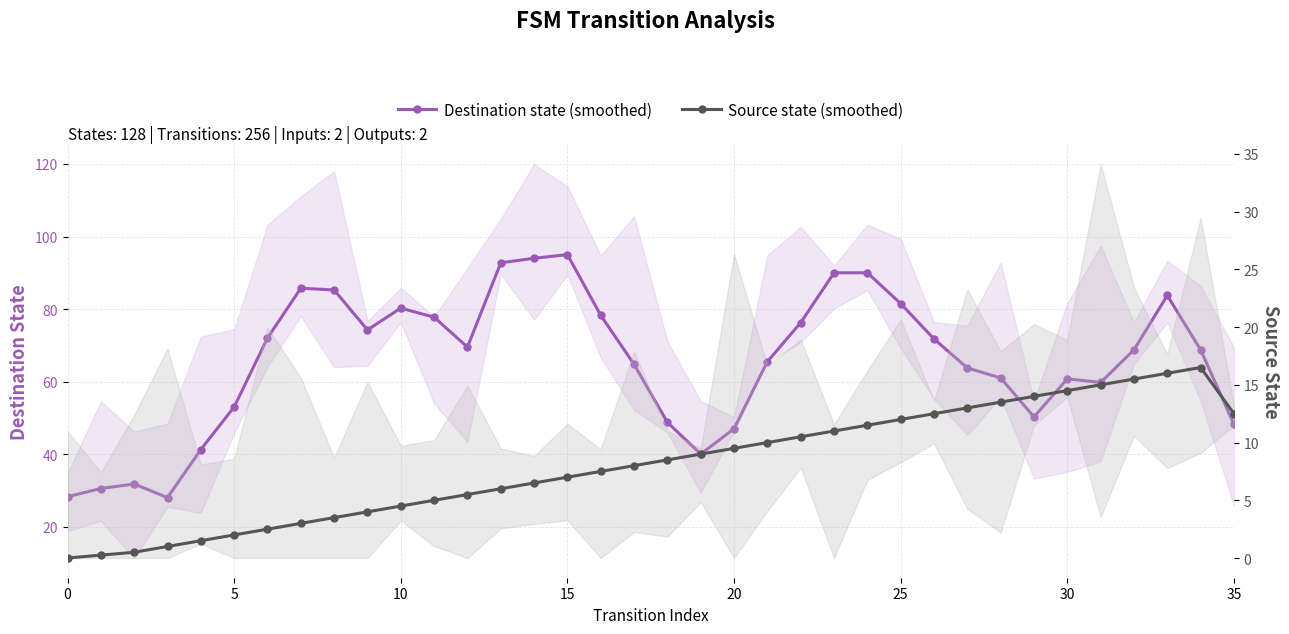

The value of Source state (smoothed) at 20 is 2.3. True or false?

False